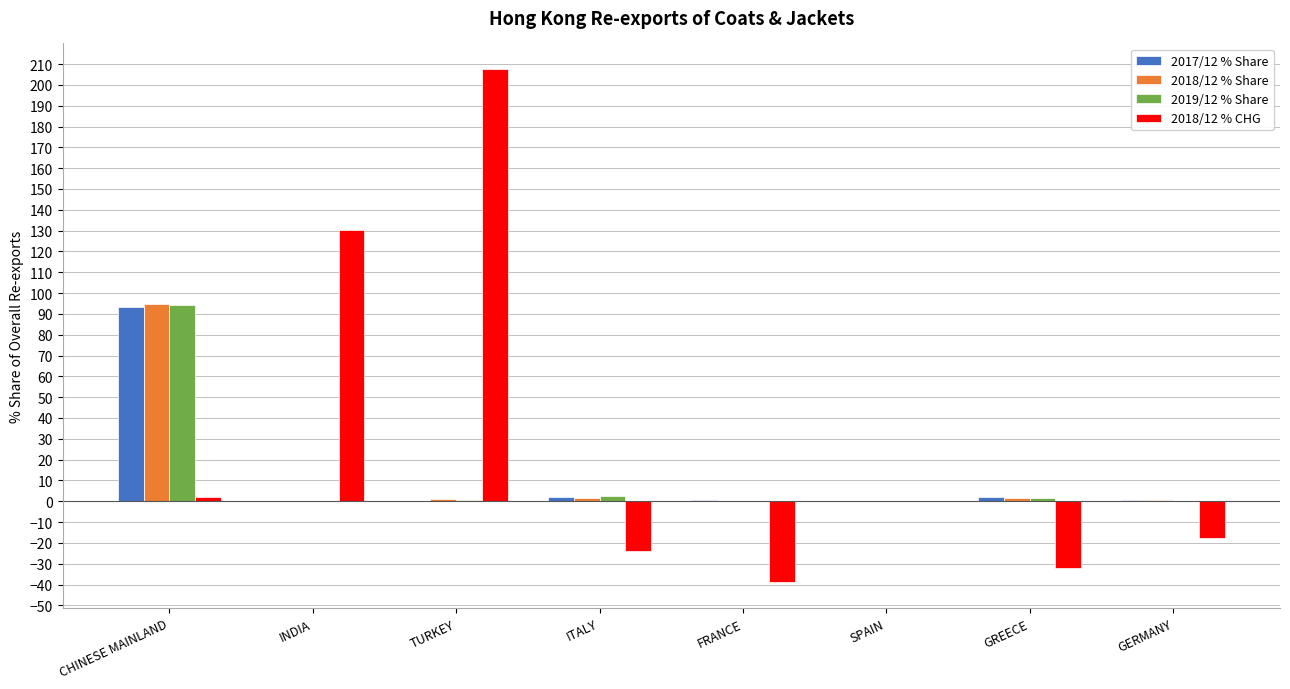

What are all the series names shown in the legend?

2017/12 % Share, 2018/12 % Share, 2019/12 % Share, 2018/12 % CHG